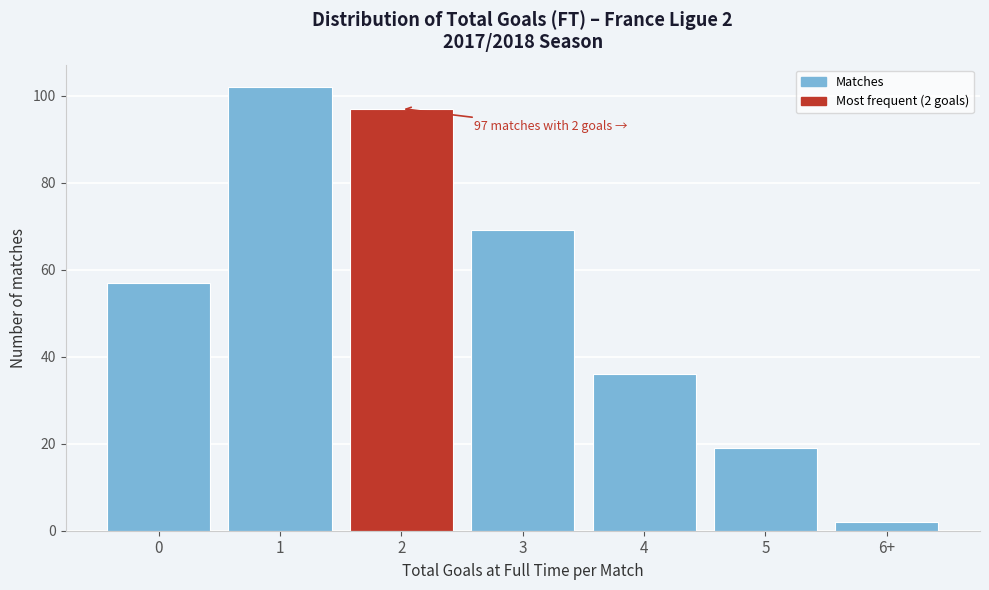

Reading left to right, list all the values displayed in this chart.

0=57	1=102	2=97	3=69	4=36	5=19	6+=2